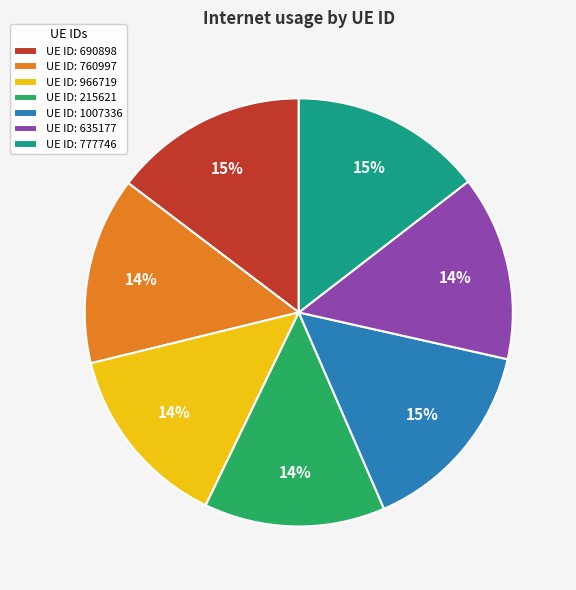

True or false: UE ID: 777746 accounts for 15% of the total.

True